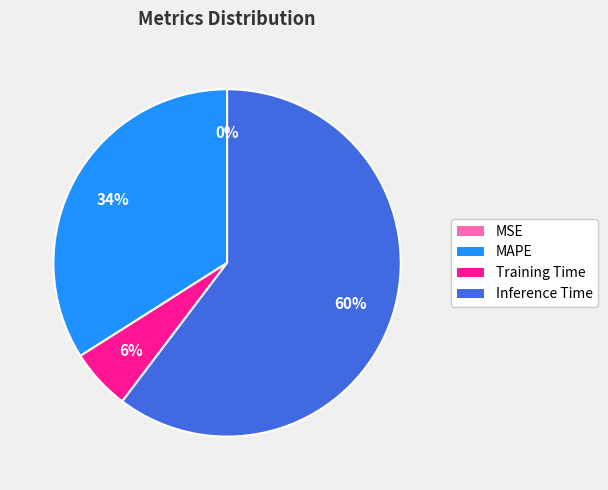

Between Inference Time and MAPE, which is larger?

Inference Time